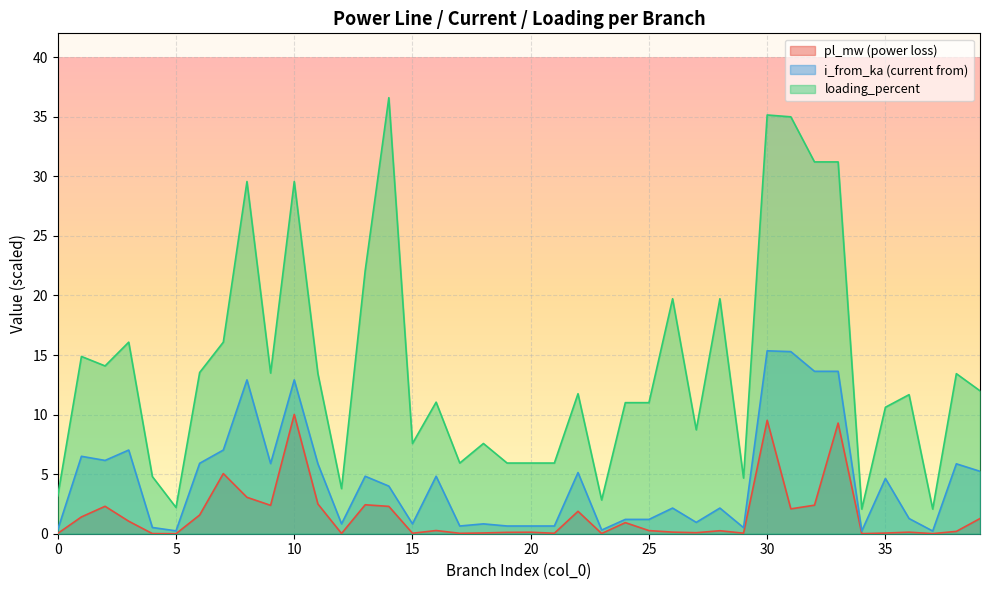

What is the approximate value of pl_mw at 19?

0.1